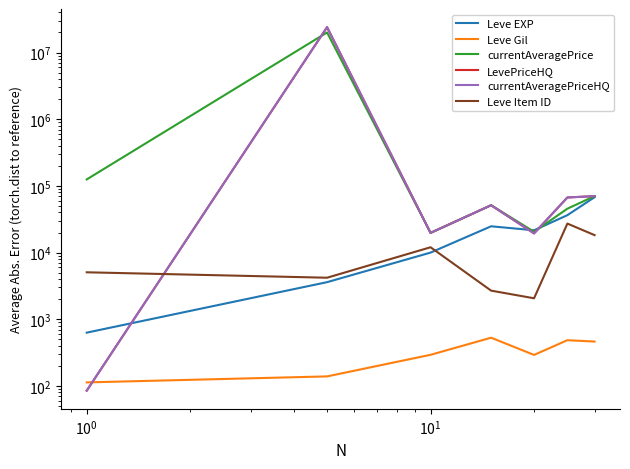

At $\mathdefault{10^{-2}}$, list the series in order from largest to smallest.

currentAveragePrice, Leve Item ID, Leve EXP, Leve Gil, LevePriceHQ, currentAveragePriceHQ